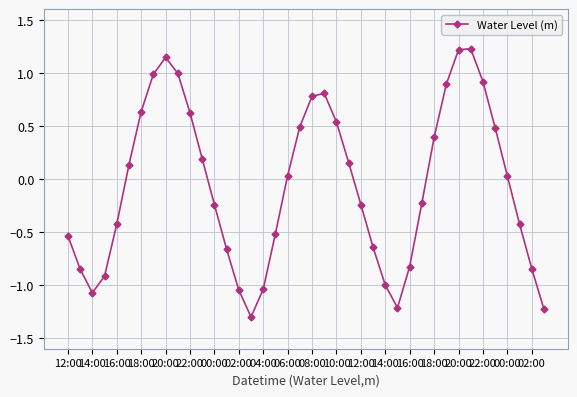

What is the greatest value displayed?

1.2